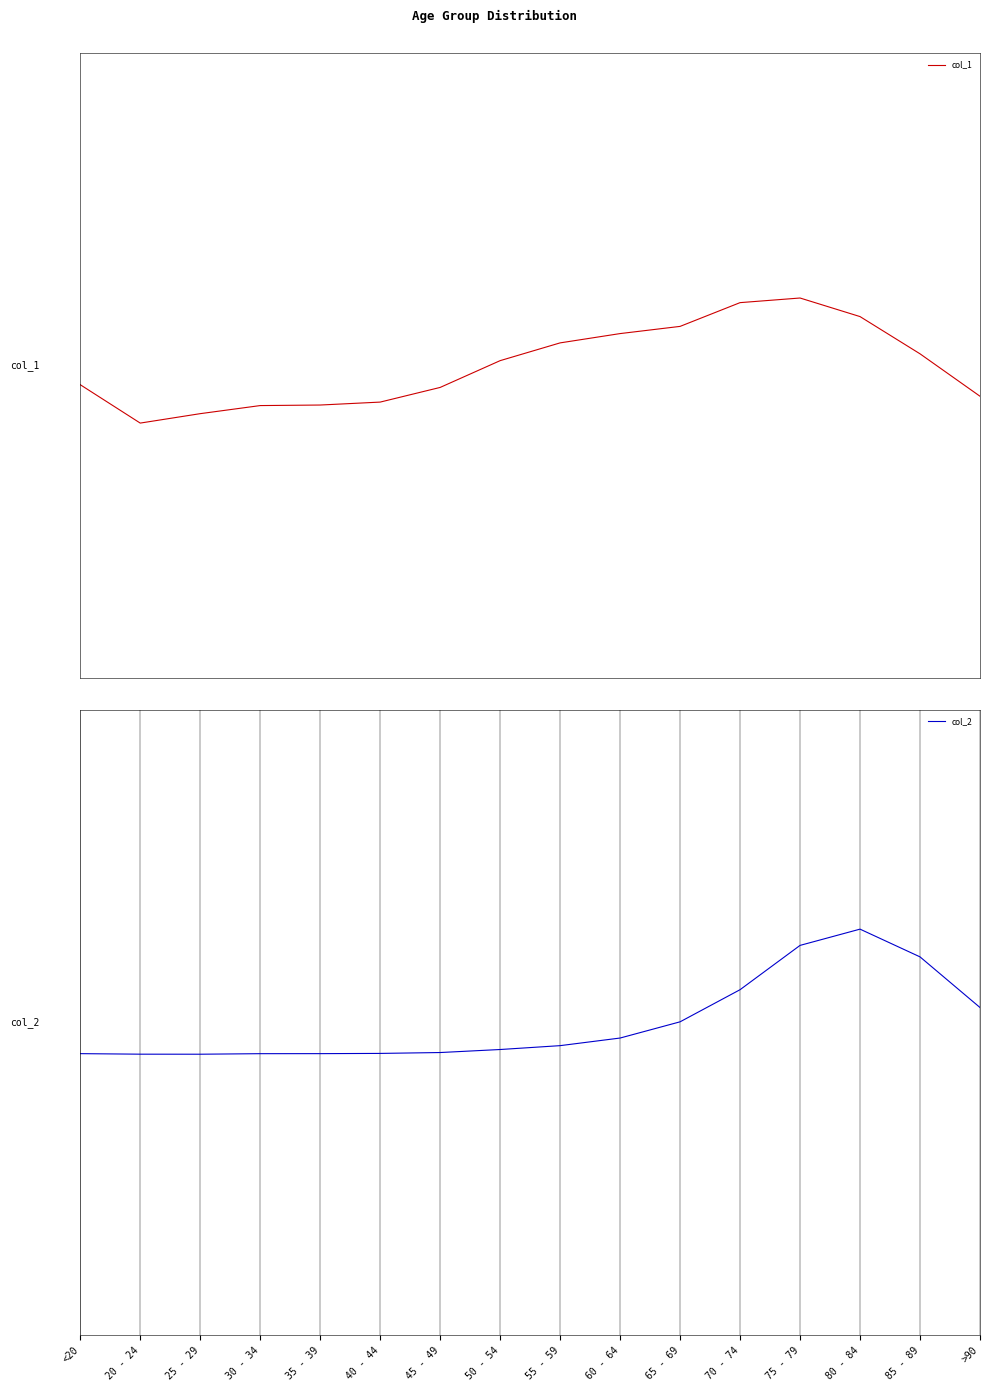

True or false: col_1 and col_2 intersect in this chart.

True